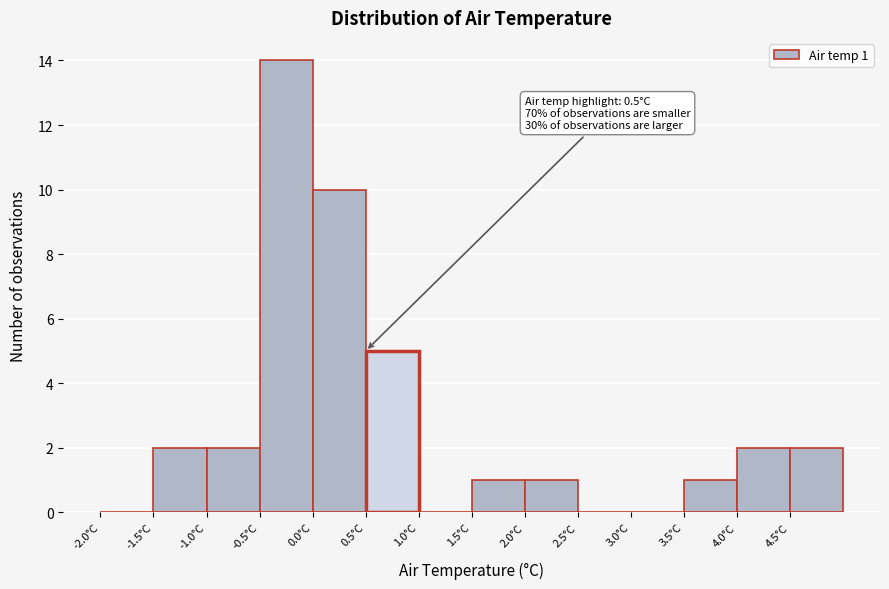

Over which range of the x-axis is the bar tallest?

-0.5 to 0.0